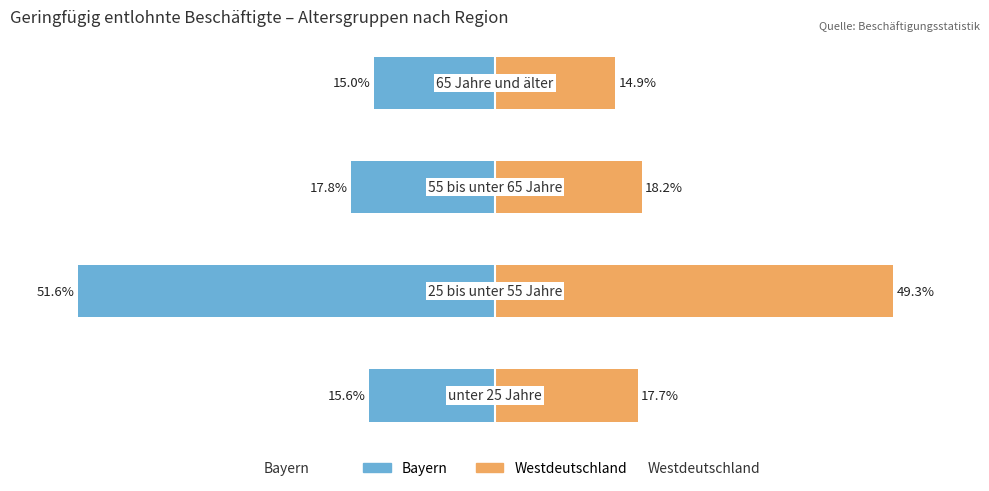

What is the difference between the maximum and minimum values in the Westdeutschland series?

34.4